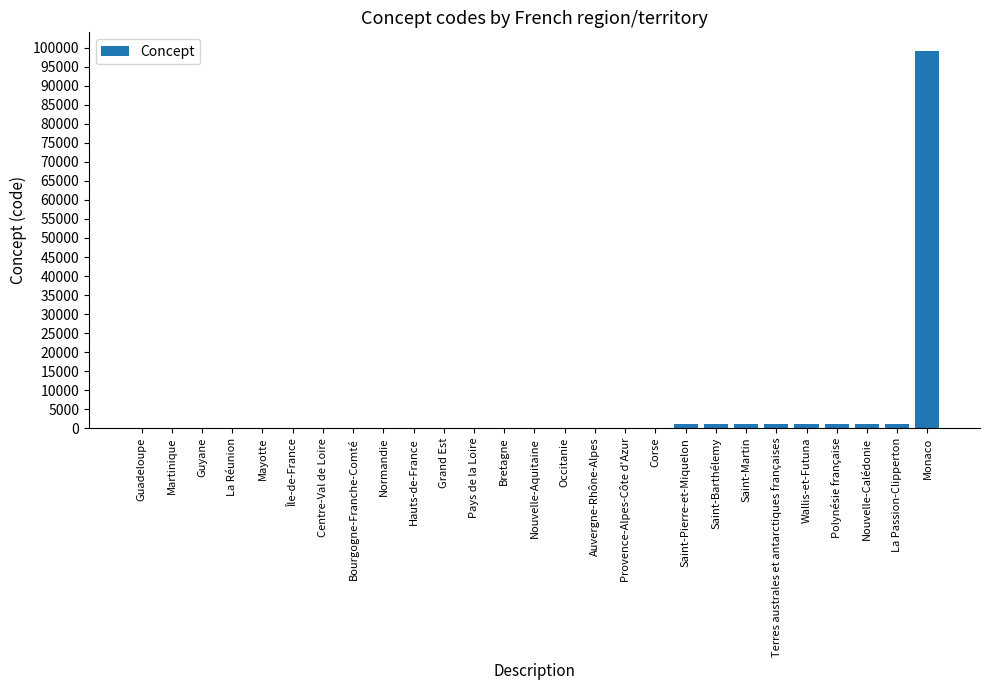

What is the greatest value displayed?

99138